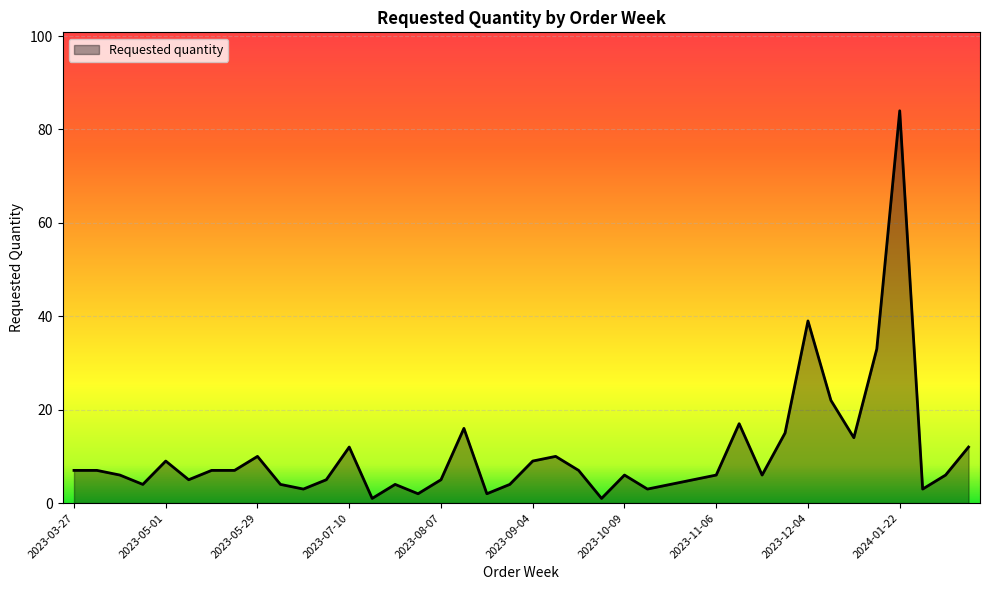

What is the maximum value shown in the chart?

84